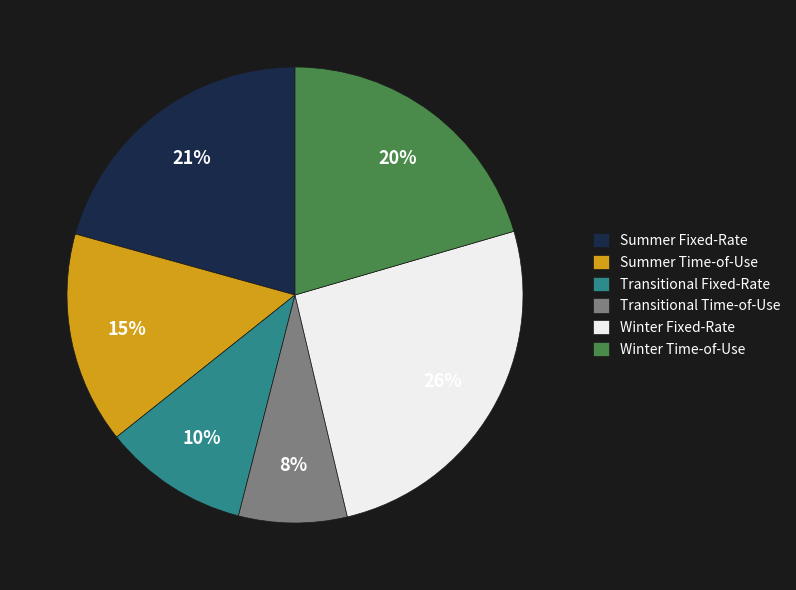

To the nearest percent, what is the difference between the largest and smallest slice percentages?

18%